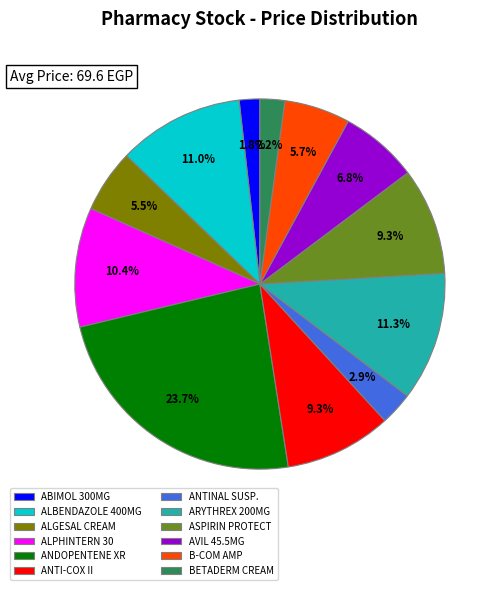

To the nearest percent, what is the combined percentage of ALGESAL CREAM and B-COM AMP?

11%